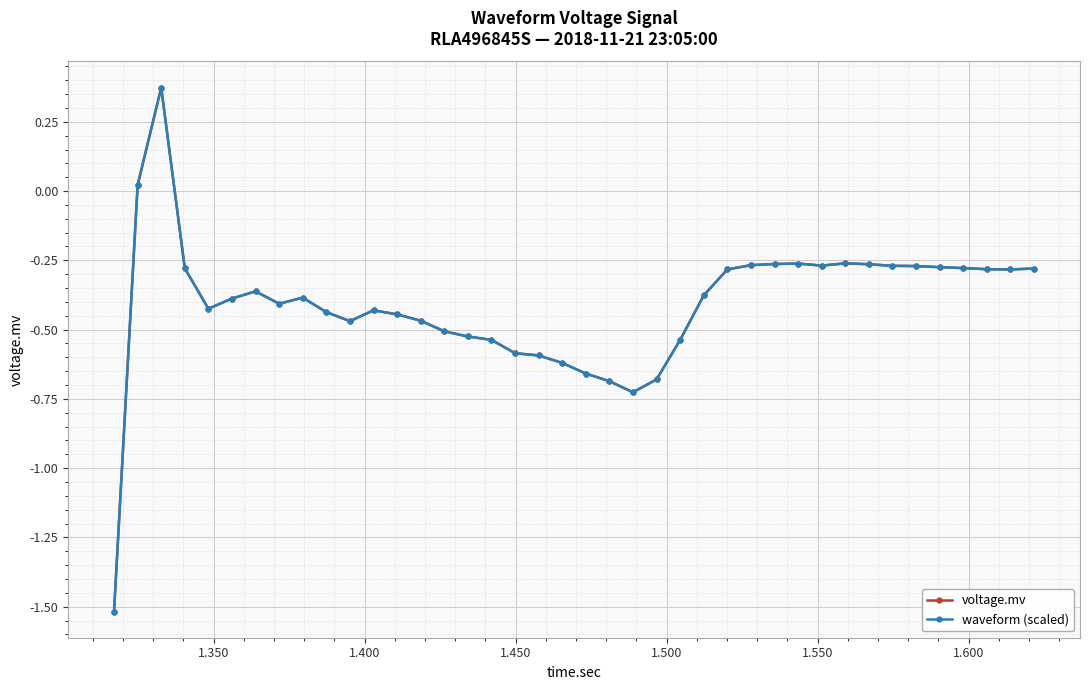

Between which two adjacent categories do voltage.mv and waveform (scaled) first intersect?

1.450 and 1.500